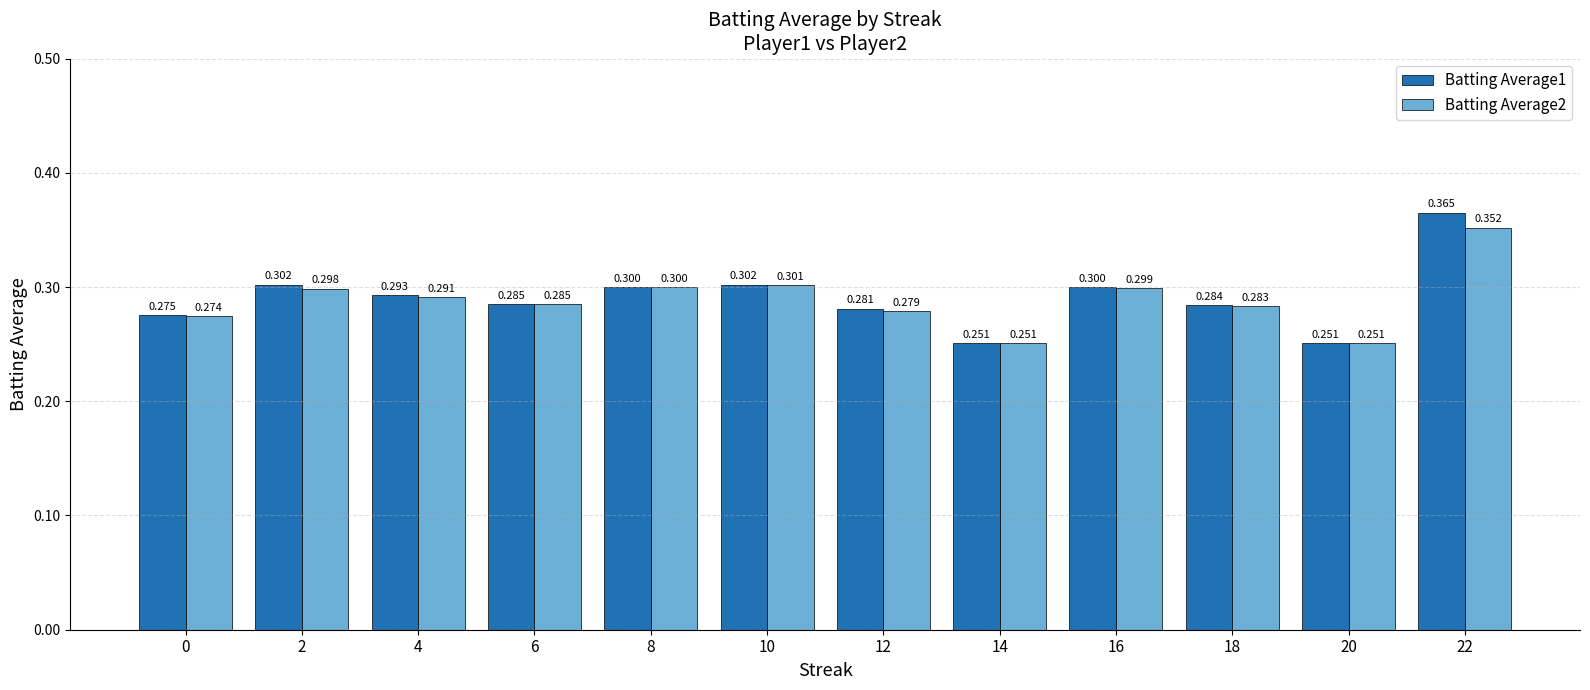

Which series has the largest range (max minus min)?

Batting Average1